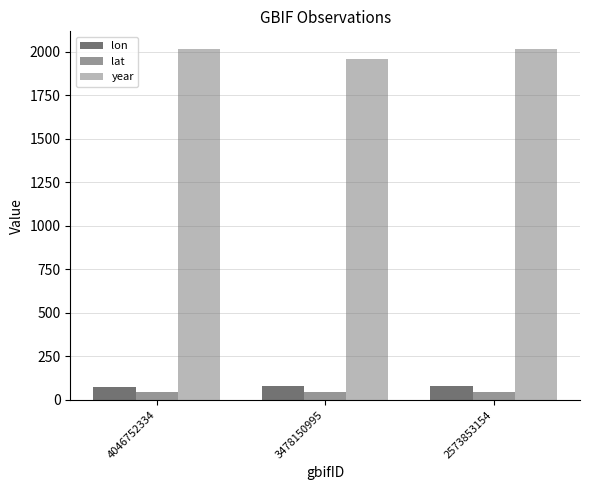

What is the spread (max minus min) of values at 2573853154?

1972.9